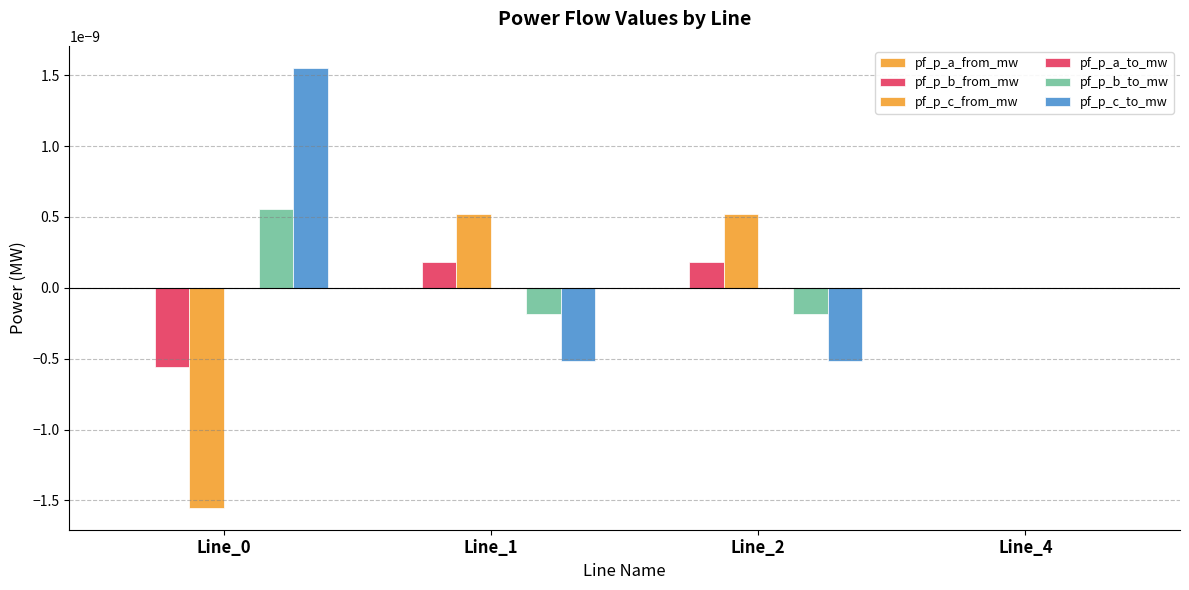

How many categories are shown in the chart?

4